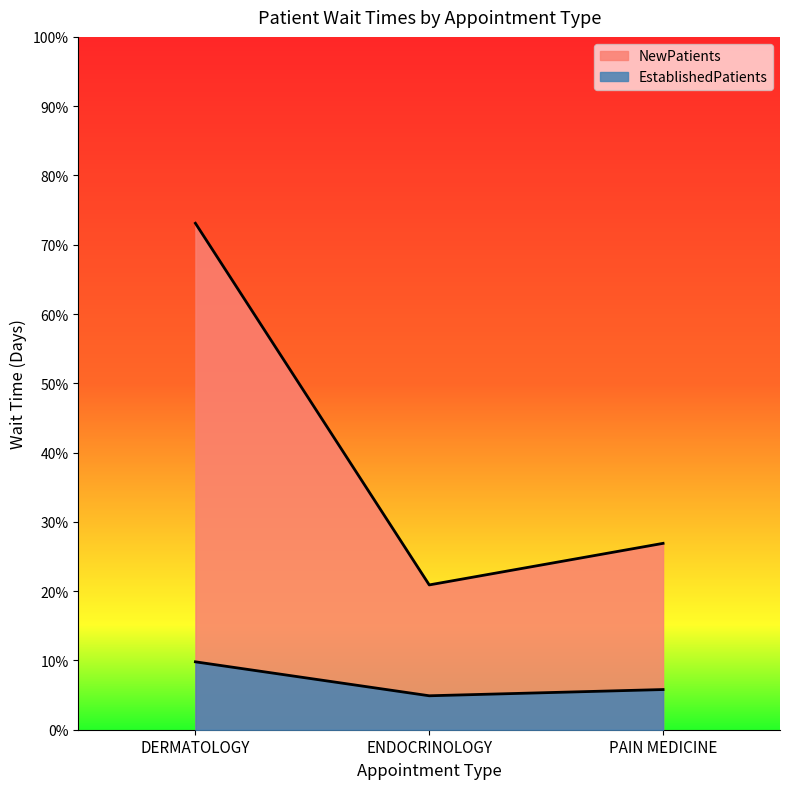

At ENDOCRINOLOGY, list the series in order from largest to smallest.

NewPatients, EstablishedPatients